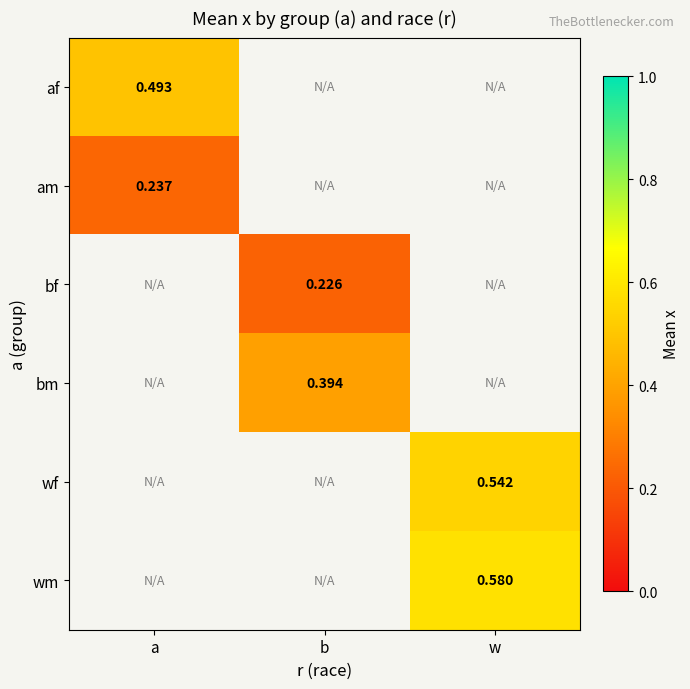

At w, list the series in order from largest to smallest.

wm, af, am, bf, bm, wf